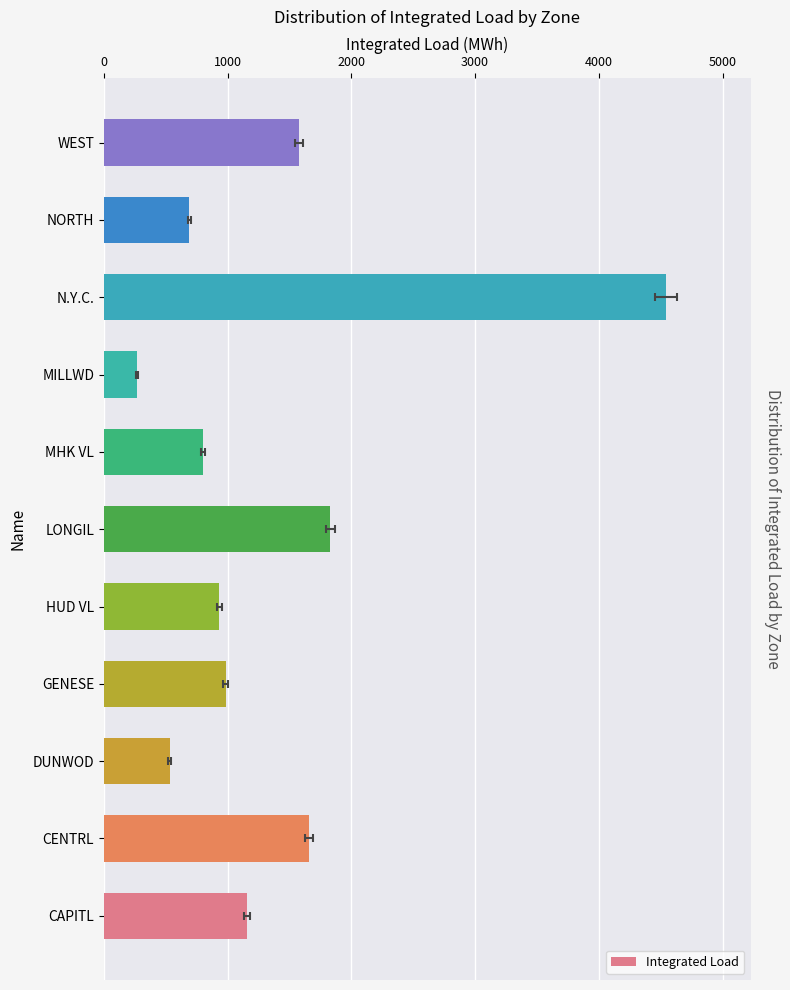

What position from the left is WEST?

11